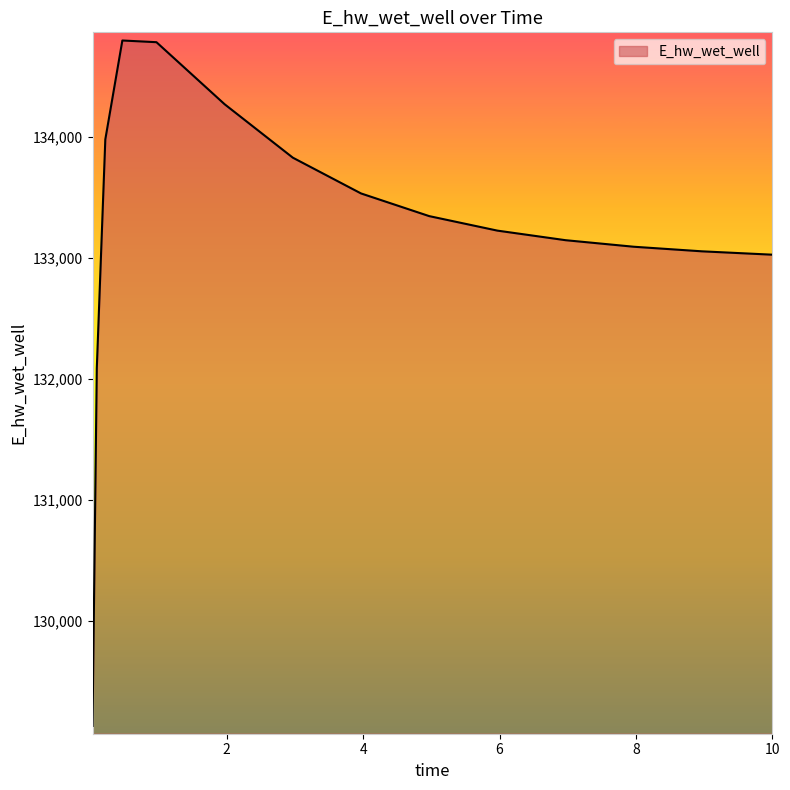

What is the greatest value displayed?

134793.7